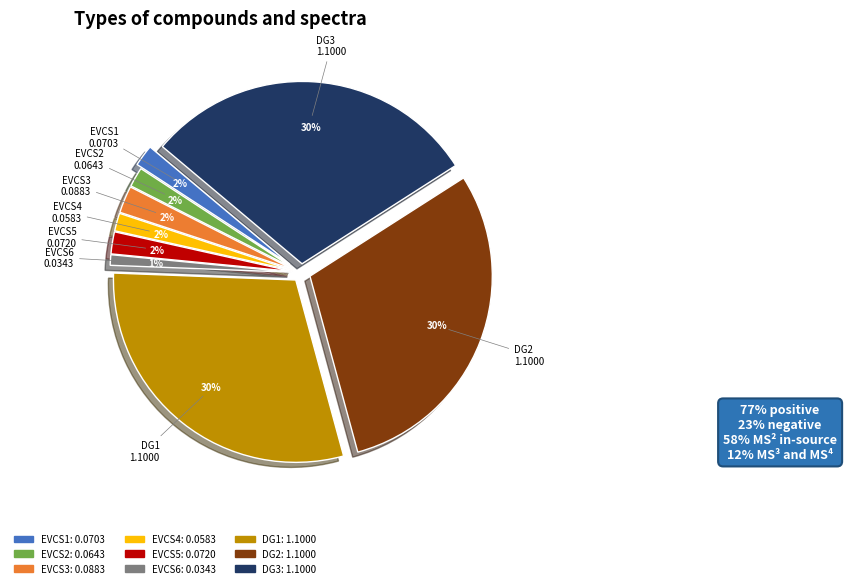

Do EVCS1 and EVCS4 together represent more than half of the pie?

No